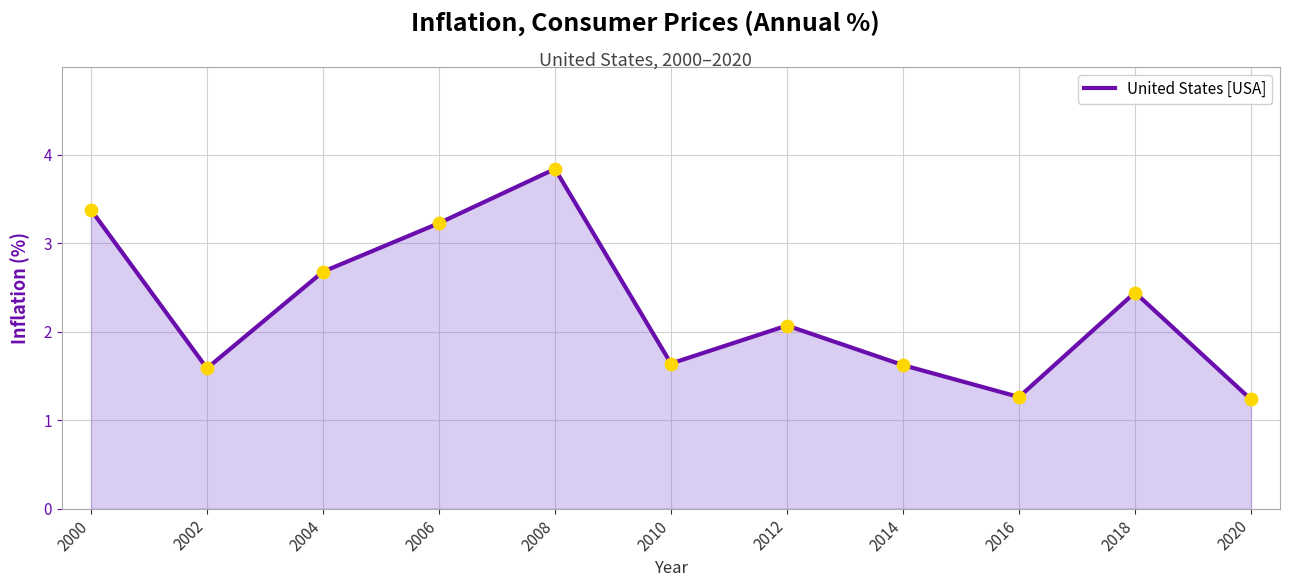

Approximately how many times larger is the value at 2002 compared to 2010?

1.0